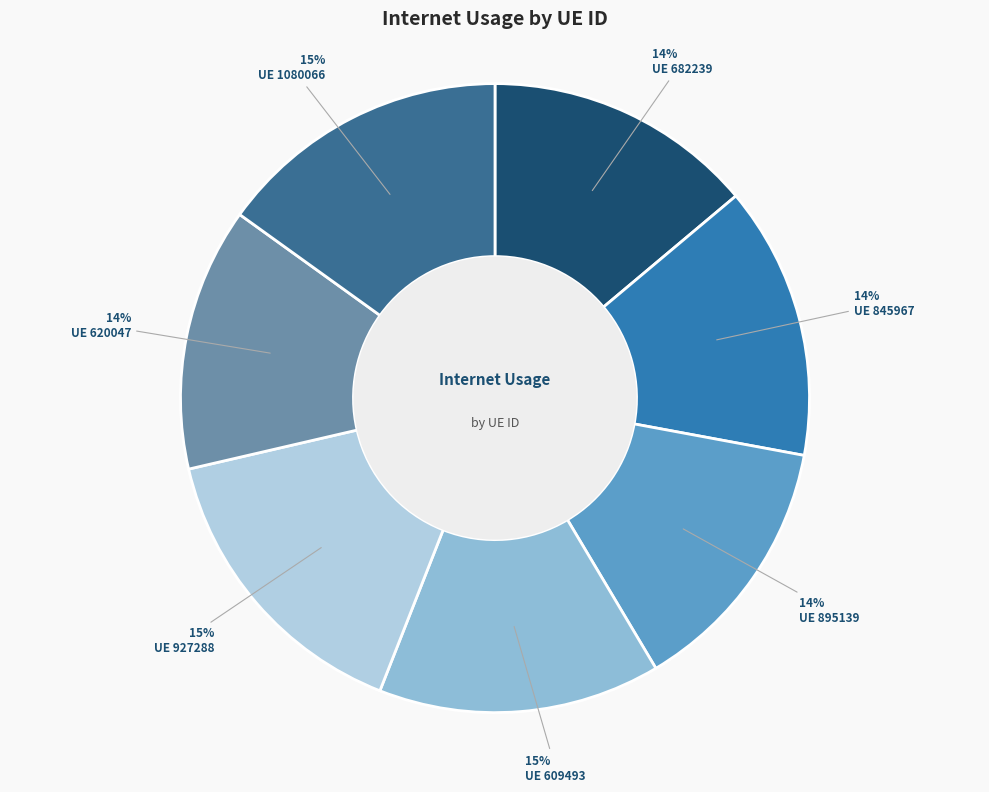

Does any single category account for the majority?

No